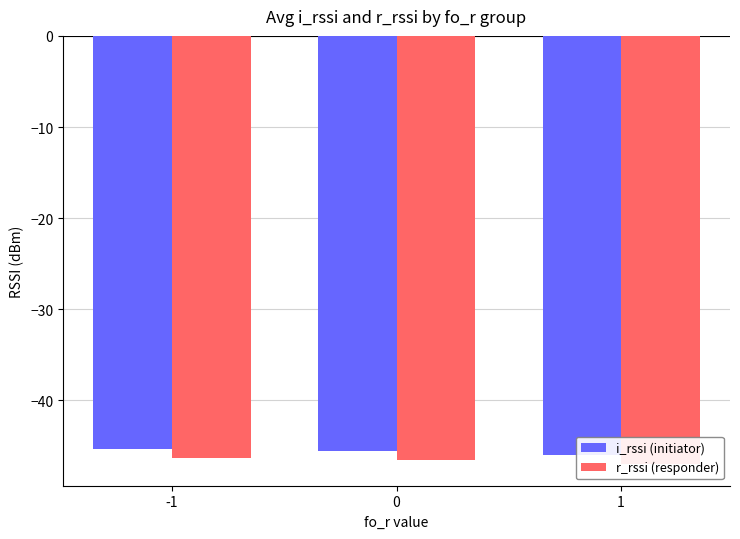

Which series changed the most between -1 and 1?

i_rssi (initiator)